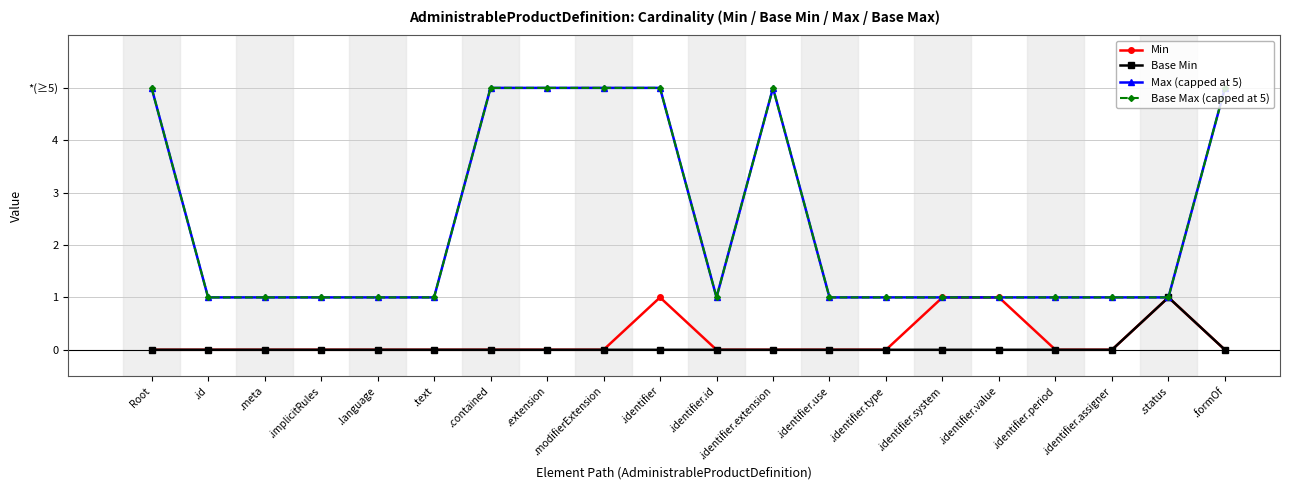

What is the label of the 3rd point from the right?

.identifier.assigner